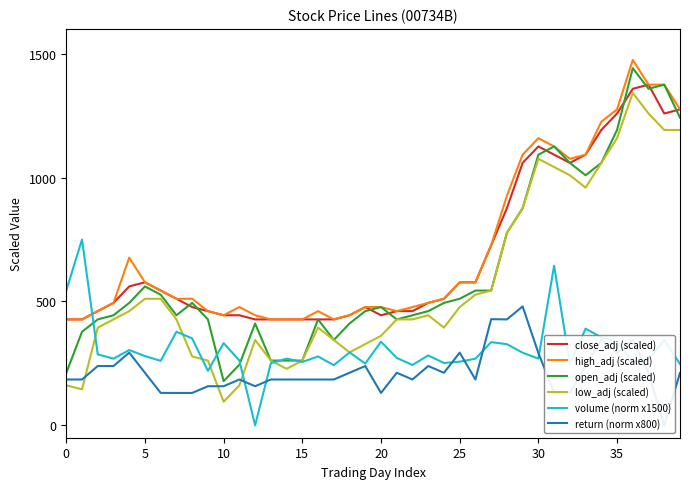

In volume (norm x1500), how many points are lower than both neighbors (excluding endpoints)?

12